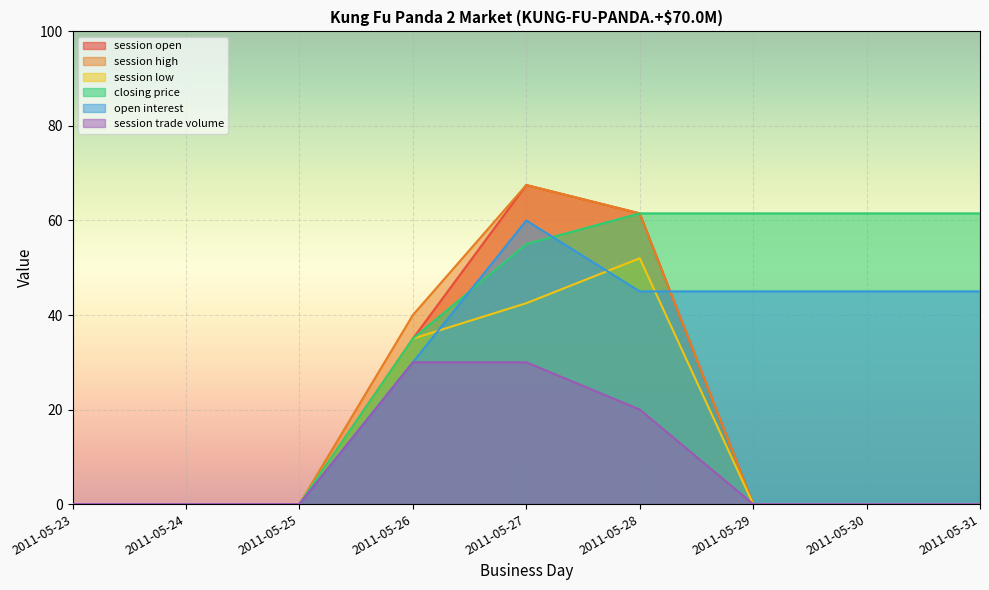

What is the difference between the session high values at 2011-05-25 and 2011-05-26?

40.0